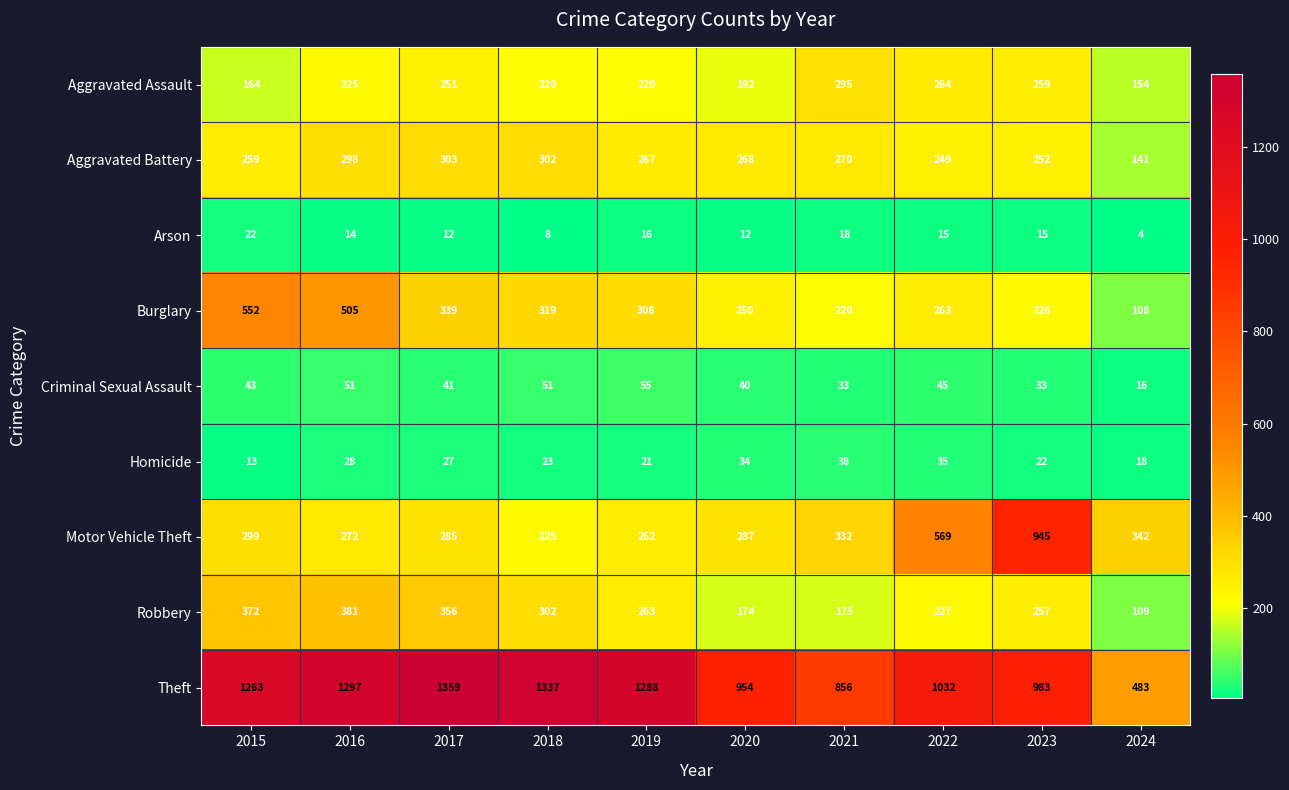

At which label is Motor Vehicle Theft closest to 585?

2022